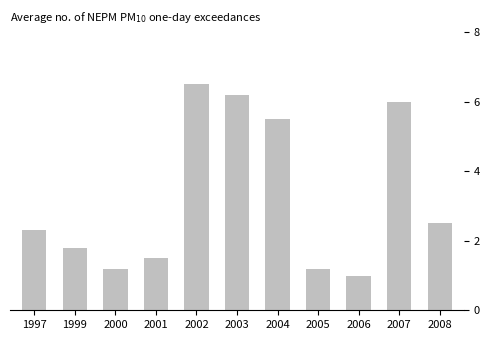

What is the value of the 11th bar from the left?

2.5